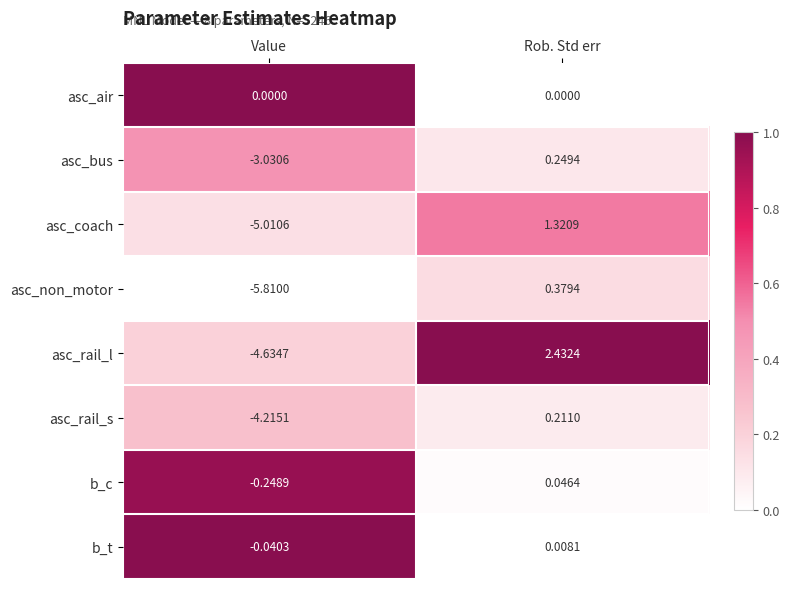

At which label does asc_non_motor reach its minimum?

Value